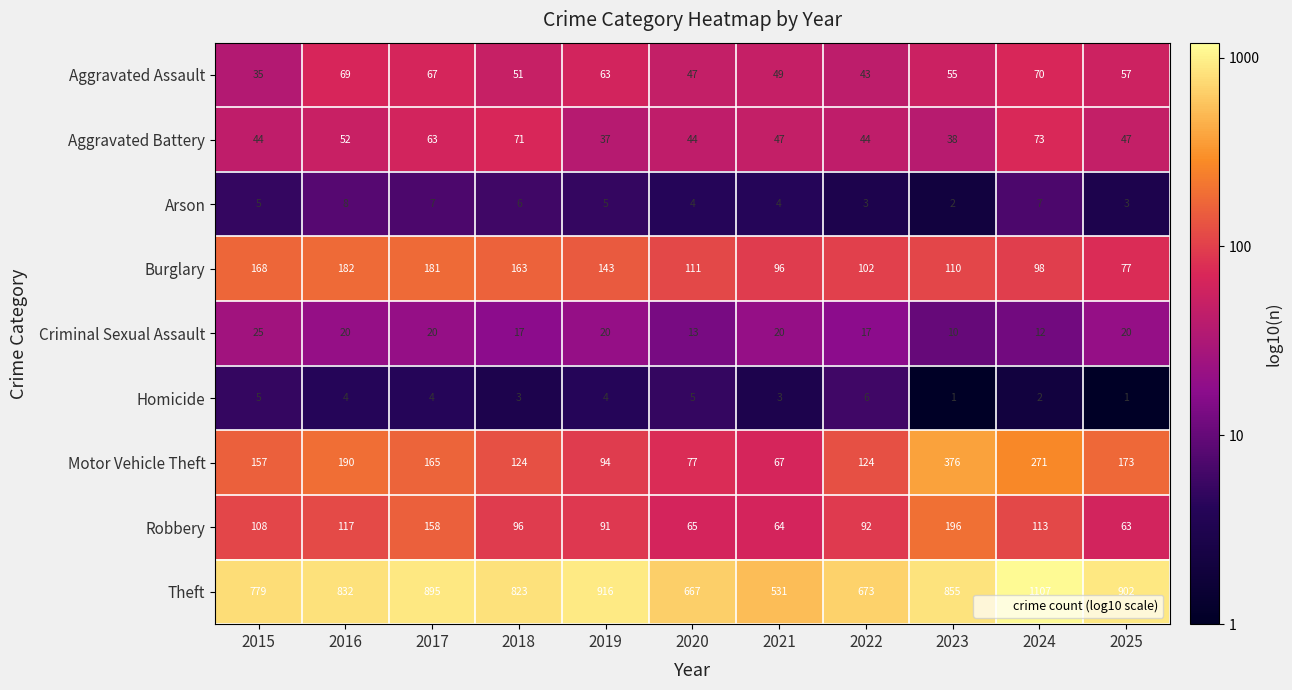

Rank the series by their maximum value, from lowest to highest.

Homicide, Arson, Criminal Sexual Assault, Aggravated Assault, Aggravated Battery, Burglary, Robbery, Motor Vehicle Theft, Theft